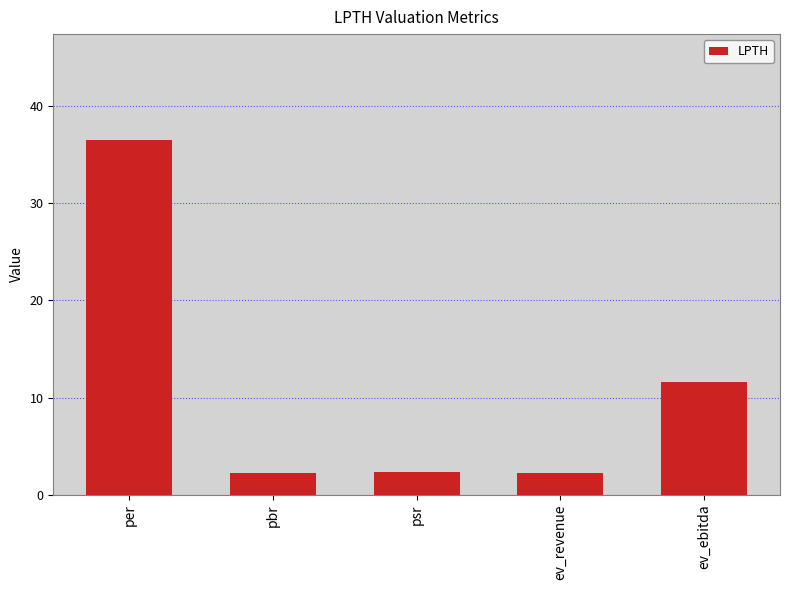

Read the value at ev_ebitda.

11.6